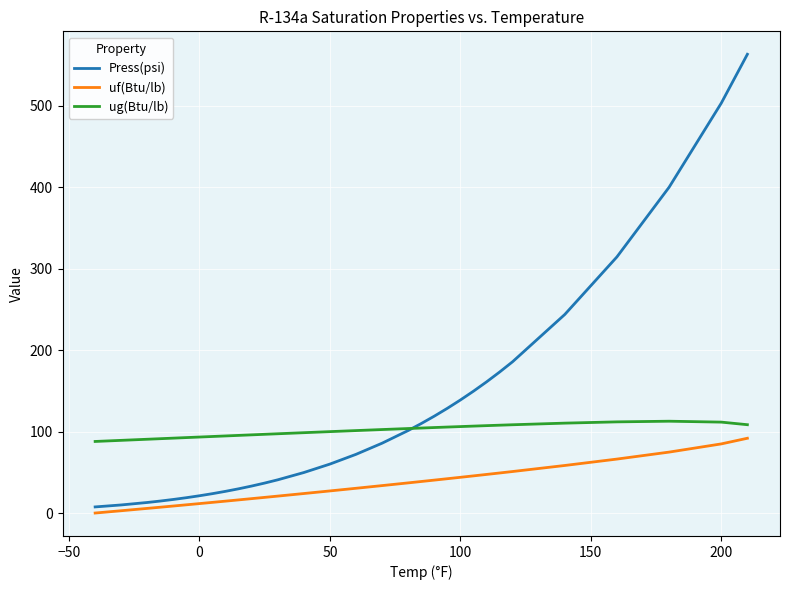

At how many categories does at least one series exceed 368?

3